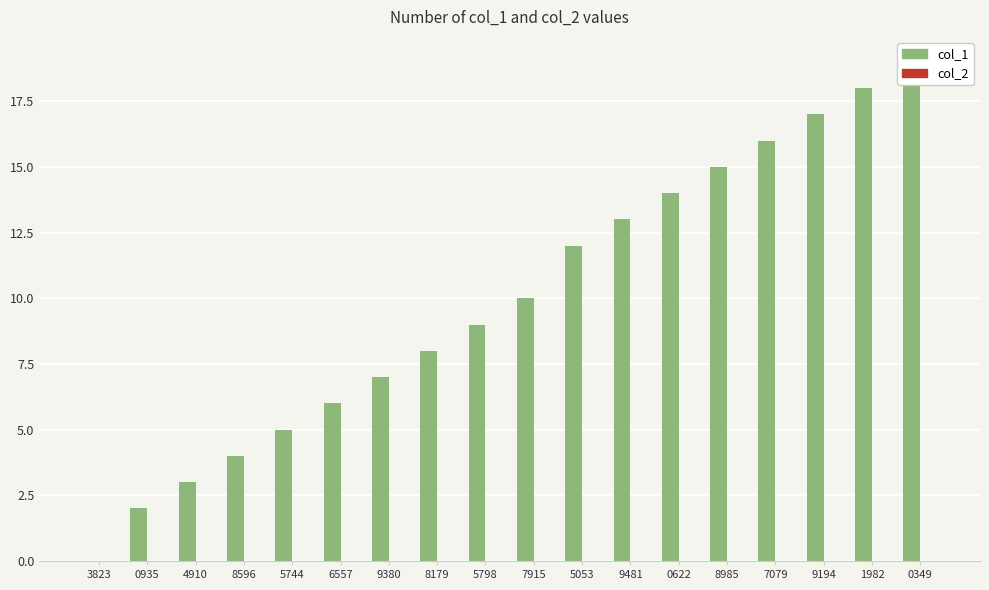

How many bars are there in each group?

2